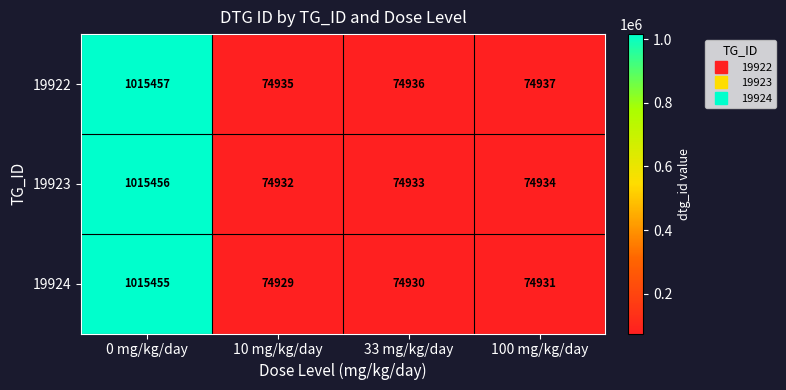

What is the highest value of the 19923 series?

1015456